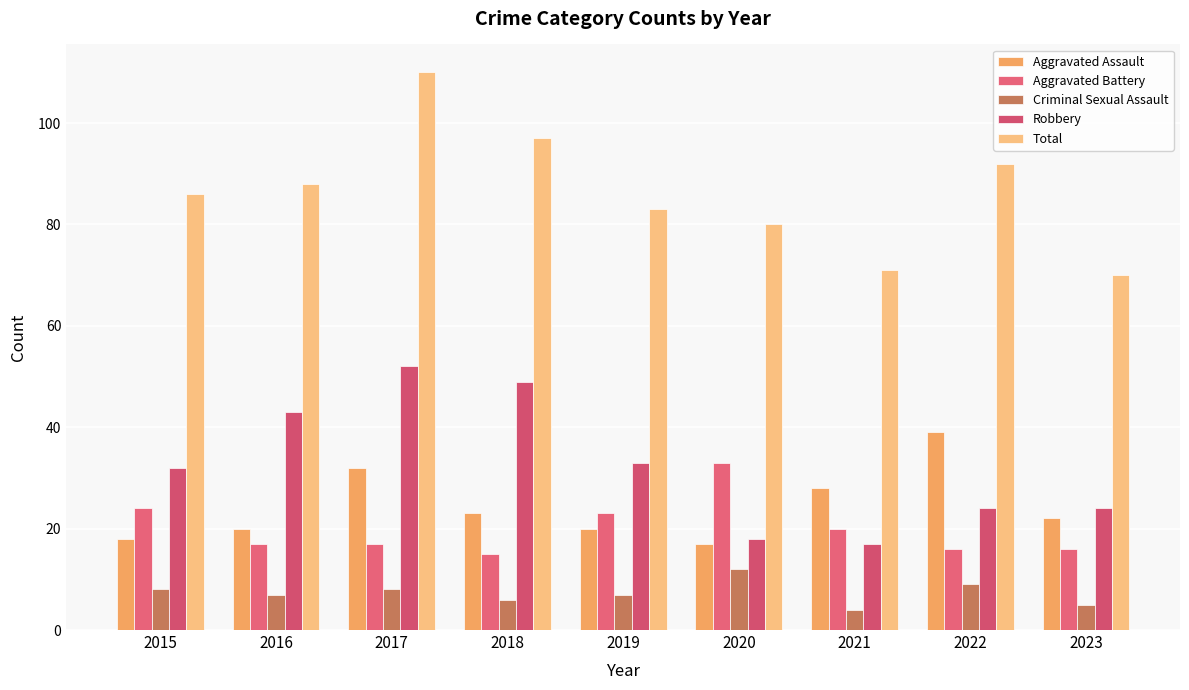

Which series has the largest range (max minus min)?

Total